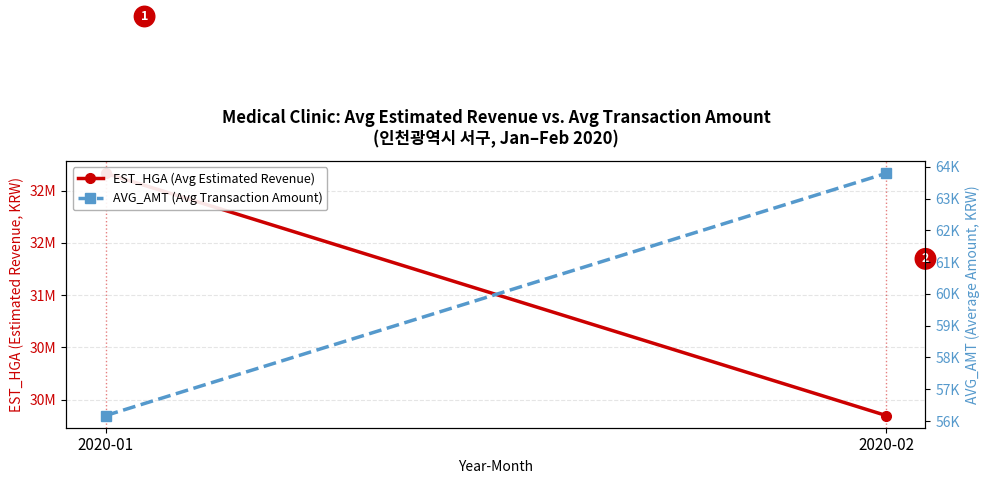

What is the average value of the AVG_AMT (Avg Transaction Amount) series?

59982.5